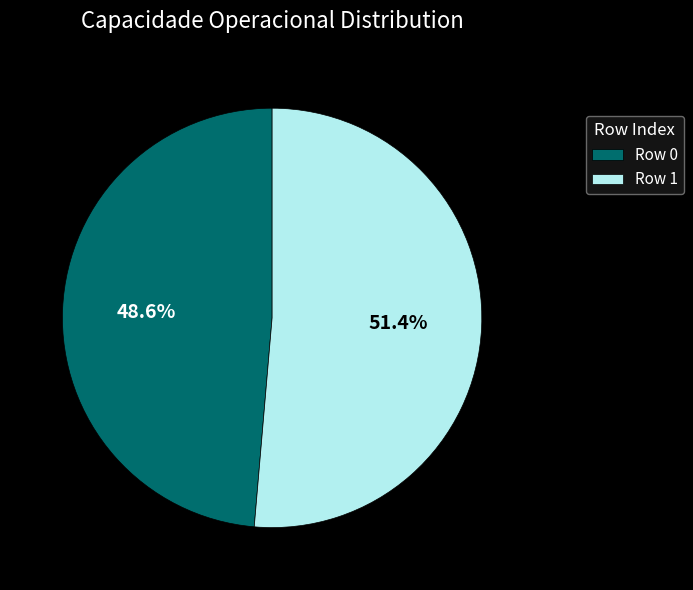

How many segments does this pie chart have?

2